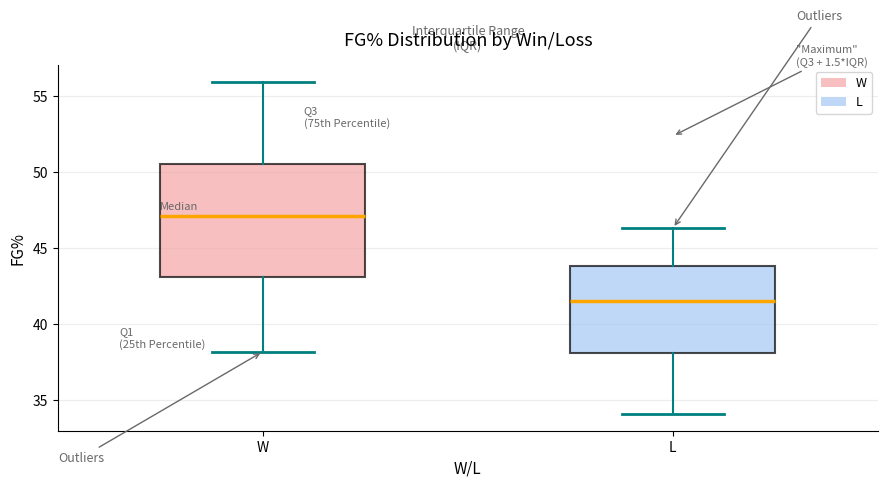

Reading left to right, transcribe this box plot: for each box, give where its median line is, the range the box spans, and where its two whiskers end, as read against the y-axis. The values are not printed on the chart, so give them approximately, as read against the axis.

W: median 47.0, box 43.0 to 50.5, whiskers 38.0 to 56.0
L: median 41.5, box 38.0 to 44.0, whiskers 34.0 to 46.5